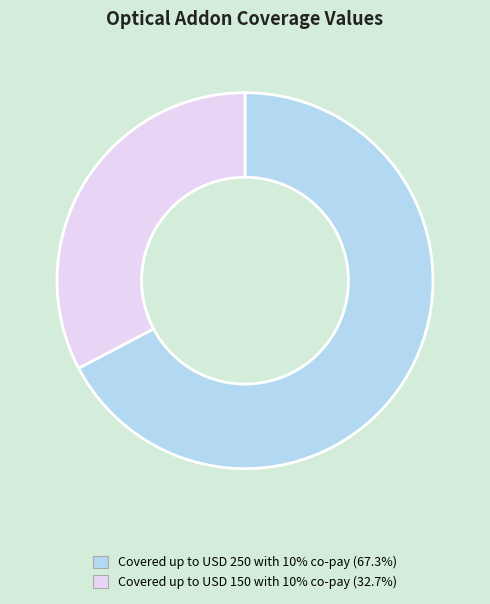

Is it true that Covered up to USD 250 with 10% co-pay is 67% of the pie?

True